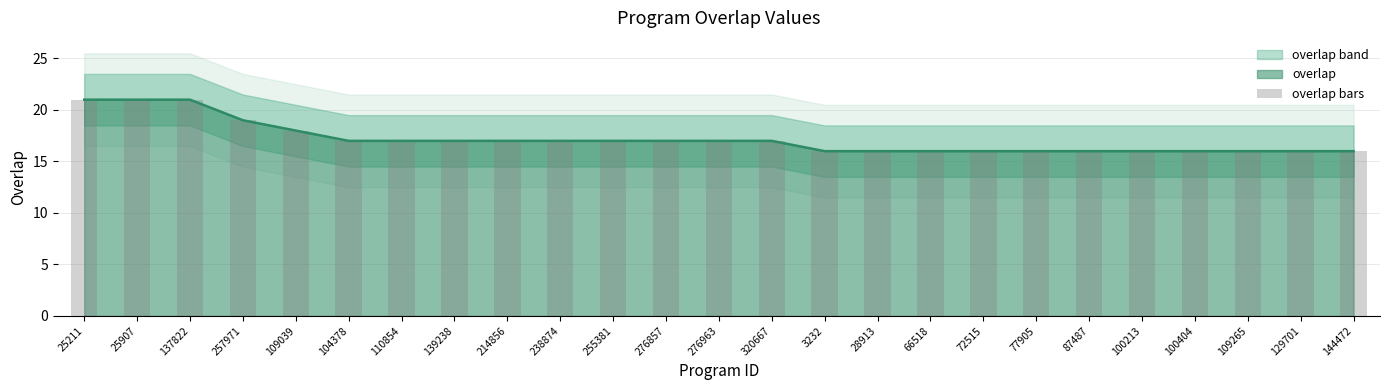

At which category does the chart reach its minimum across all series?

3232